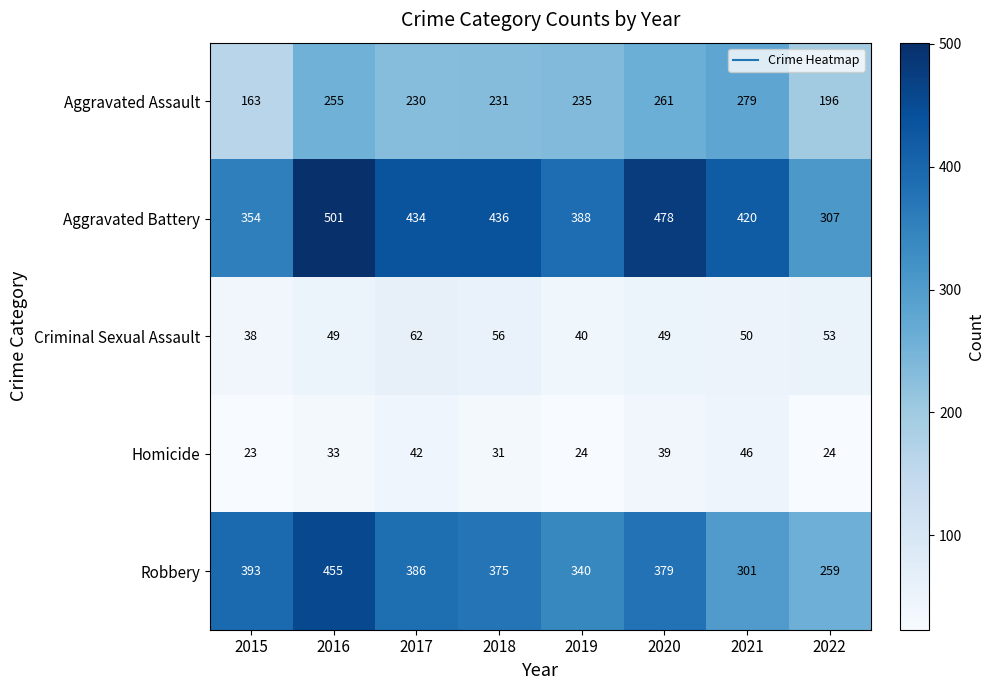

What is the approximate value of Robbery at 2017?

386